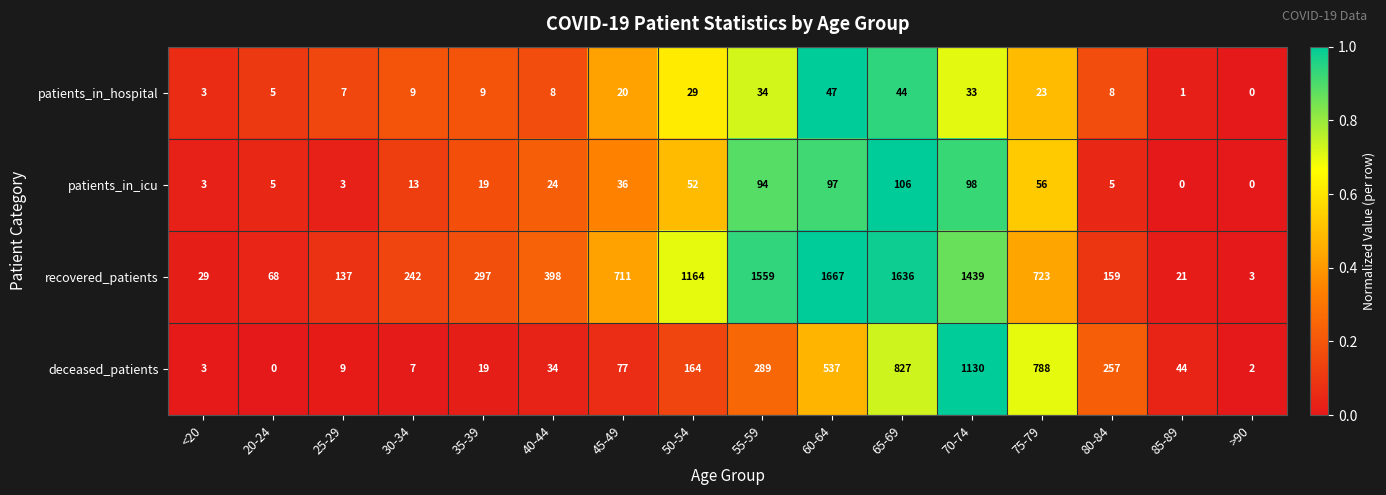

Which label corresponds to the largest value in the chart?

60-64